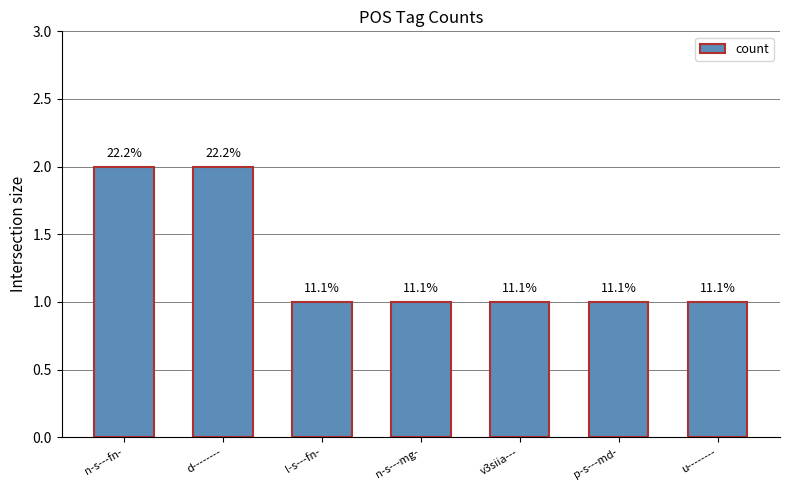

Does the chart contain any negative values?

No